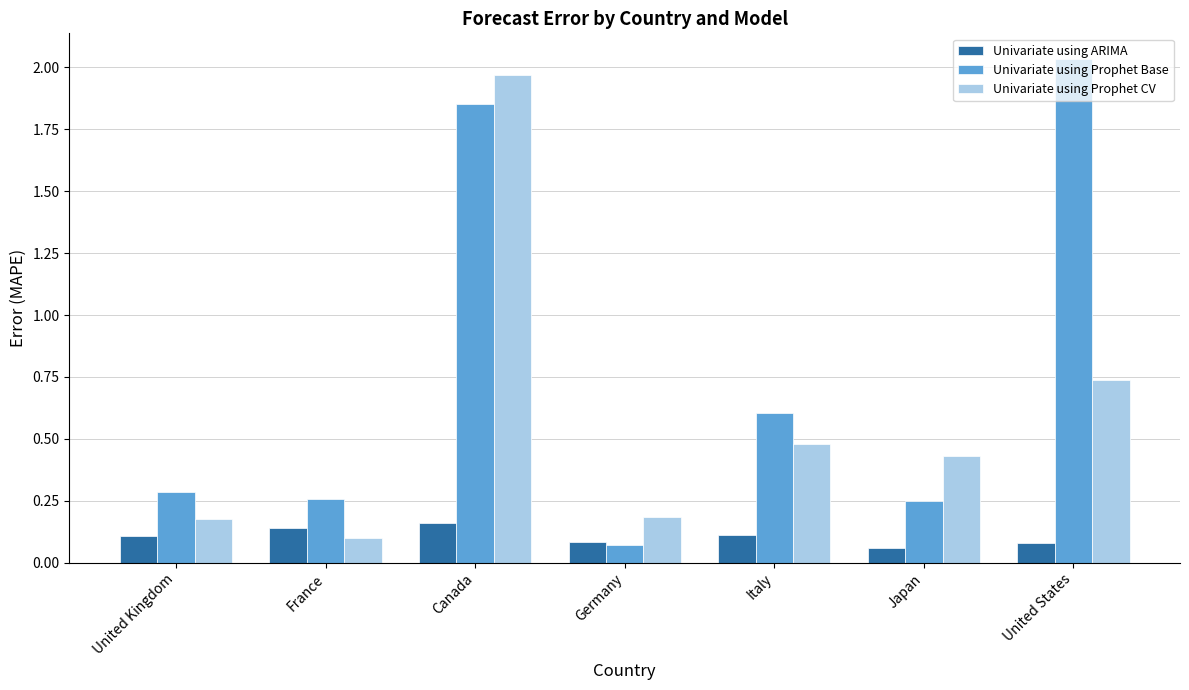

What are all the series names shown in the legend?

Univariate using ARIMA, Univariate using Prophet Base, Univariate using Prophet CV